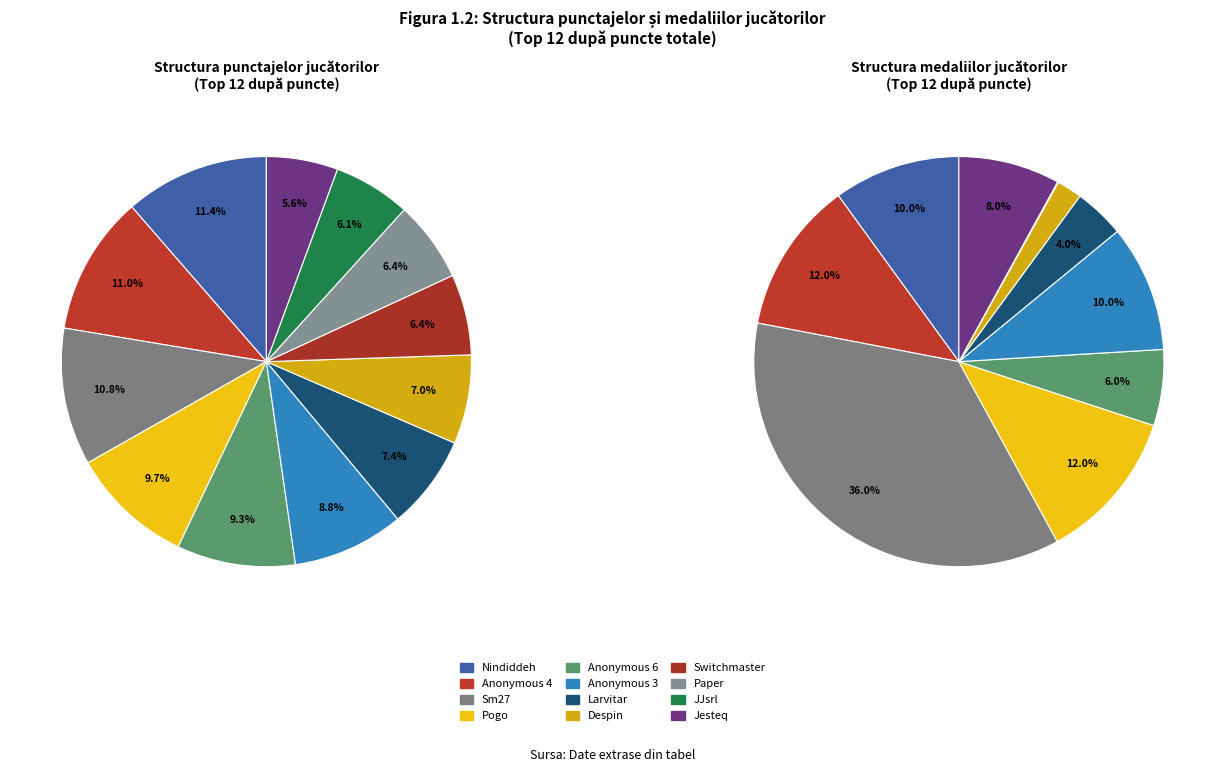

Rank the categories by value from highest to lowest.

Nindiddeh, Anonymous 4, Sm27, Pogo, Anonymous 6, Anonymous 3, Larvitar, Despin, Switchmaster, Paper, JJsrl, Jesteq